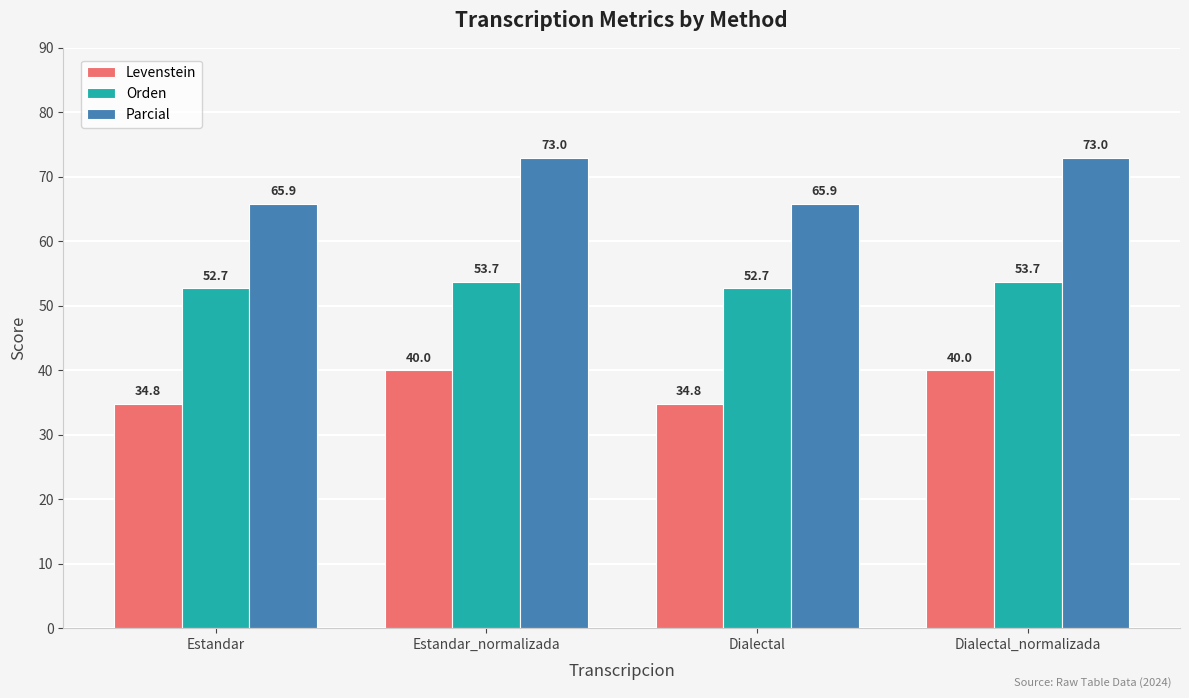

What are all the series names shown in the legend?

Levenstein, Orden, Parcial